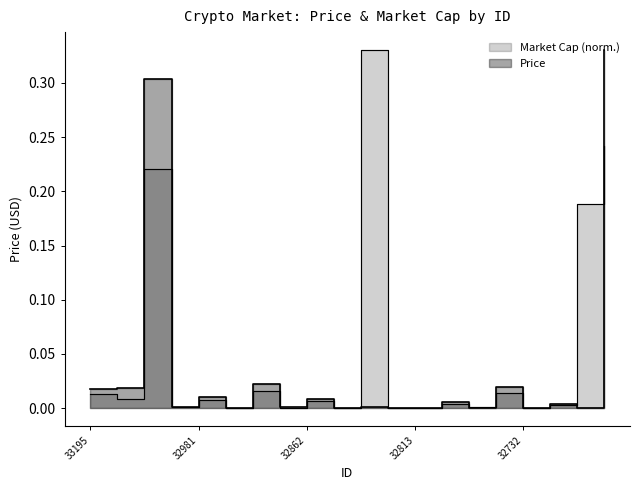

Which has a higher value, 33017 or 32940?

32940